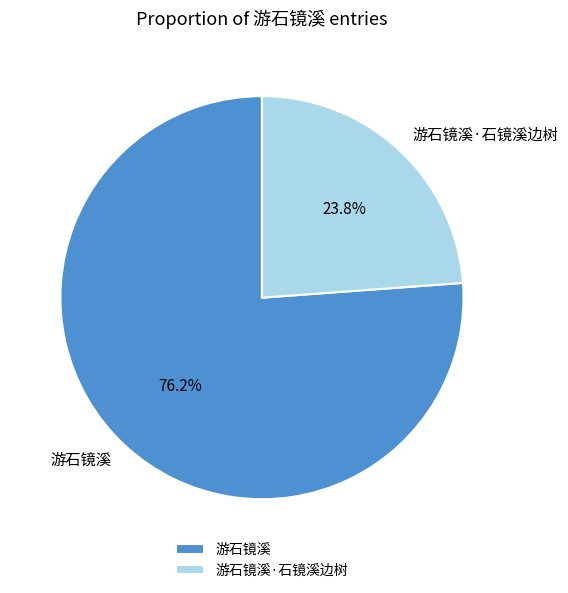

To the nearest percent, what is the difference between the 游石镜溪 and 游石镜溪·石镜溪边树 slice percentages?

52%